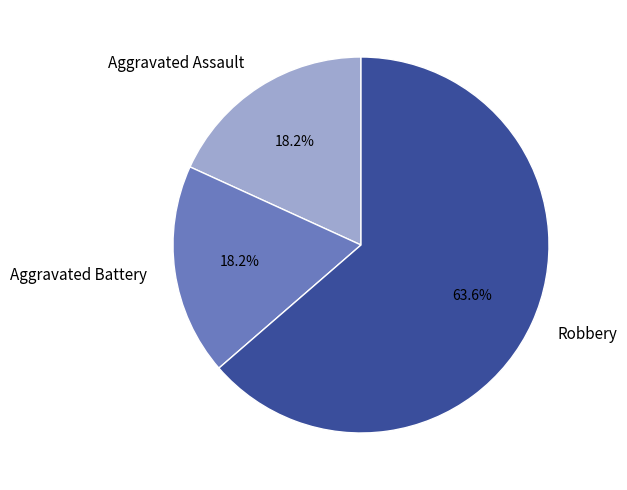

Is it true that Robbery is 64% of the pie?

True